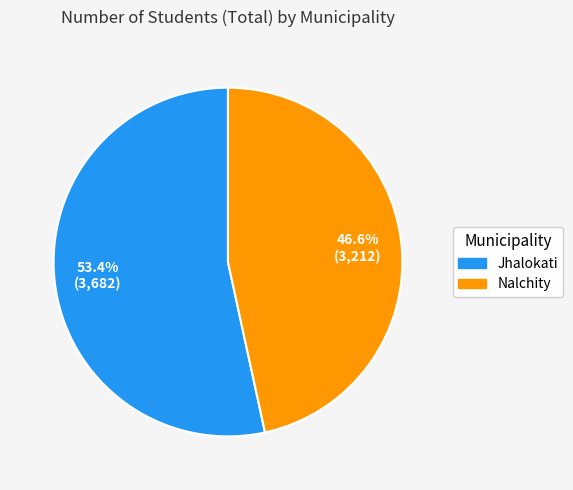

To the nearest percent, what is the difference between the Nalchity and Jhalokati slice percentages?

7%